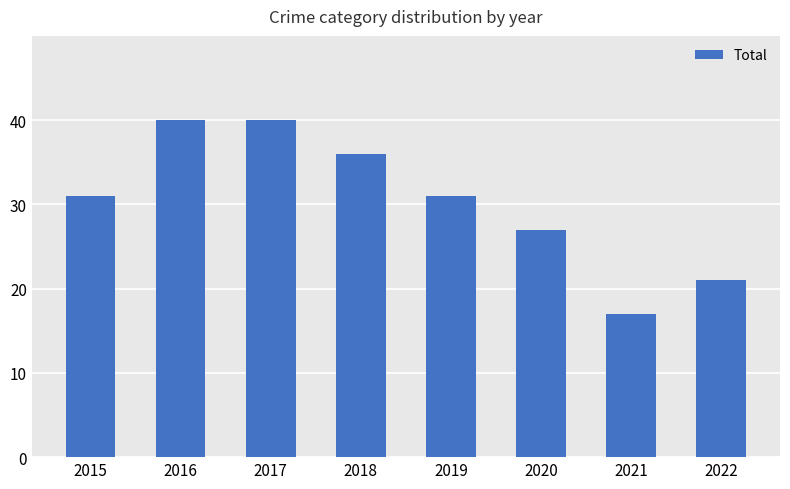

How many bars are there in total?

8